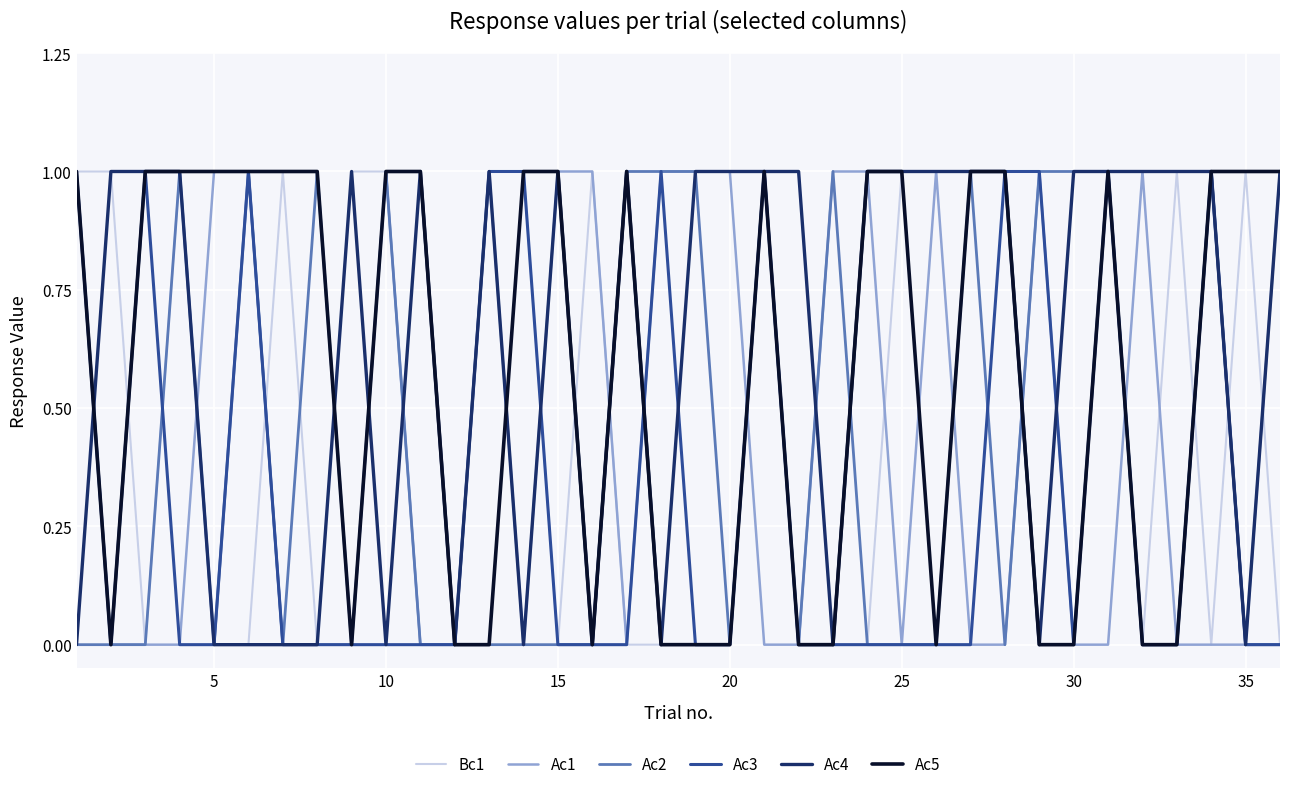

Which series has the largest total across all categories?

Ac4